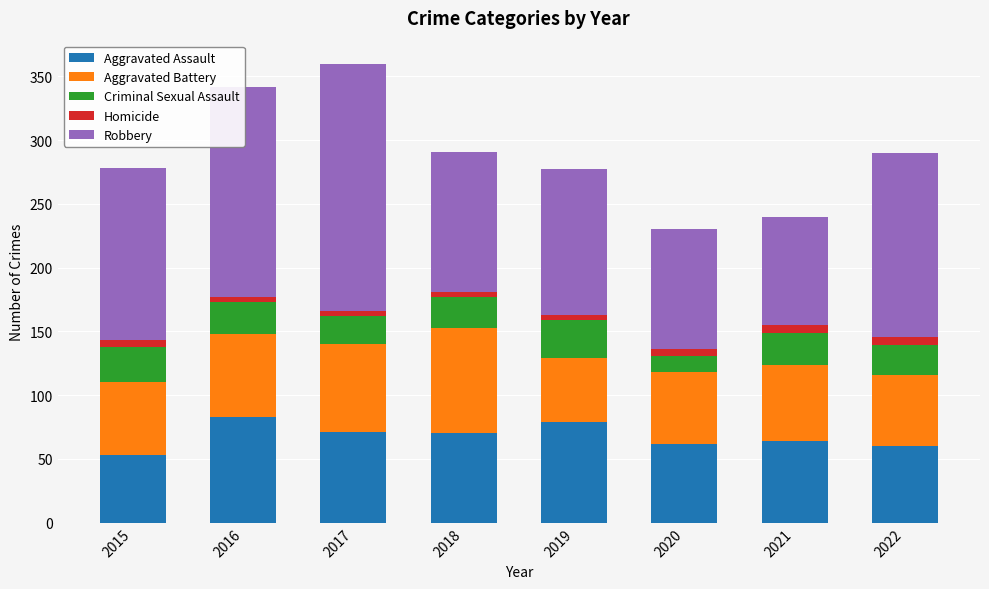

The Aggravated Assault series shows 64 at 2021. True or false?

True